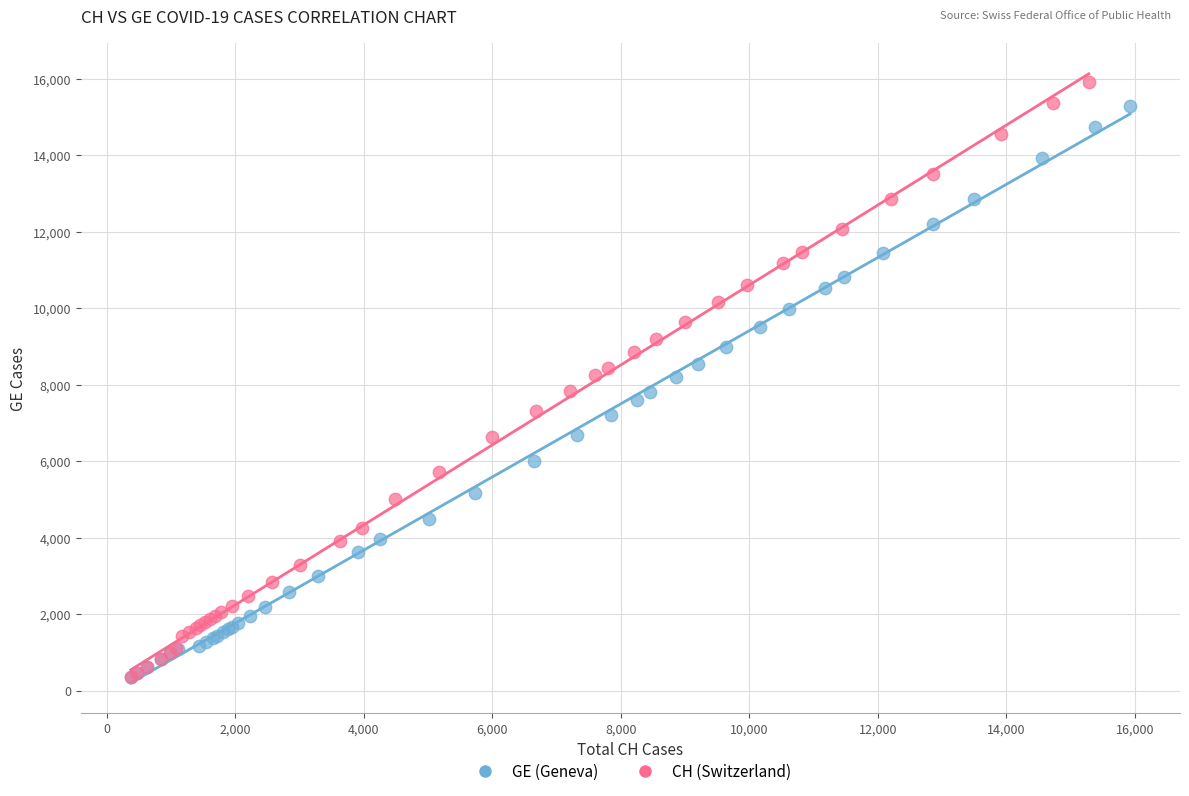

Which series contains the highest Y value?

CH (Switzerland)